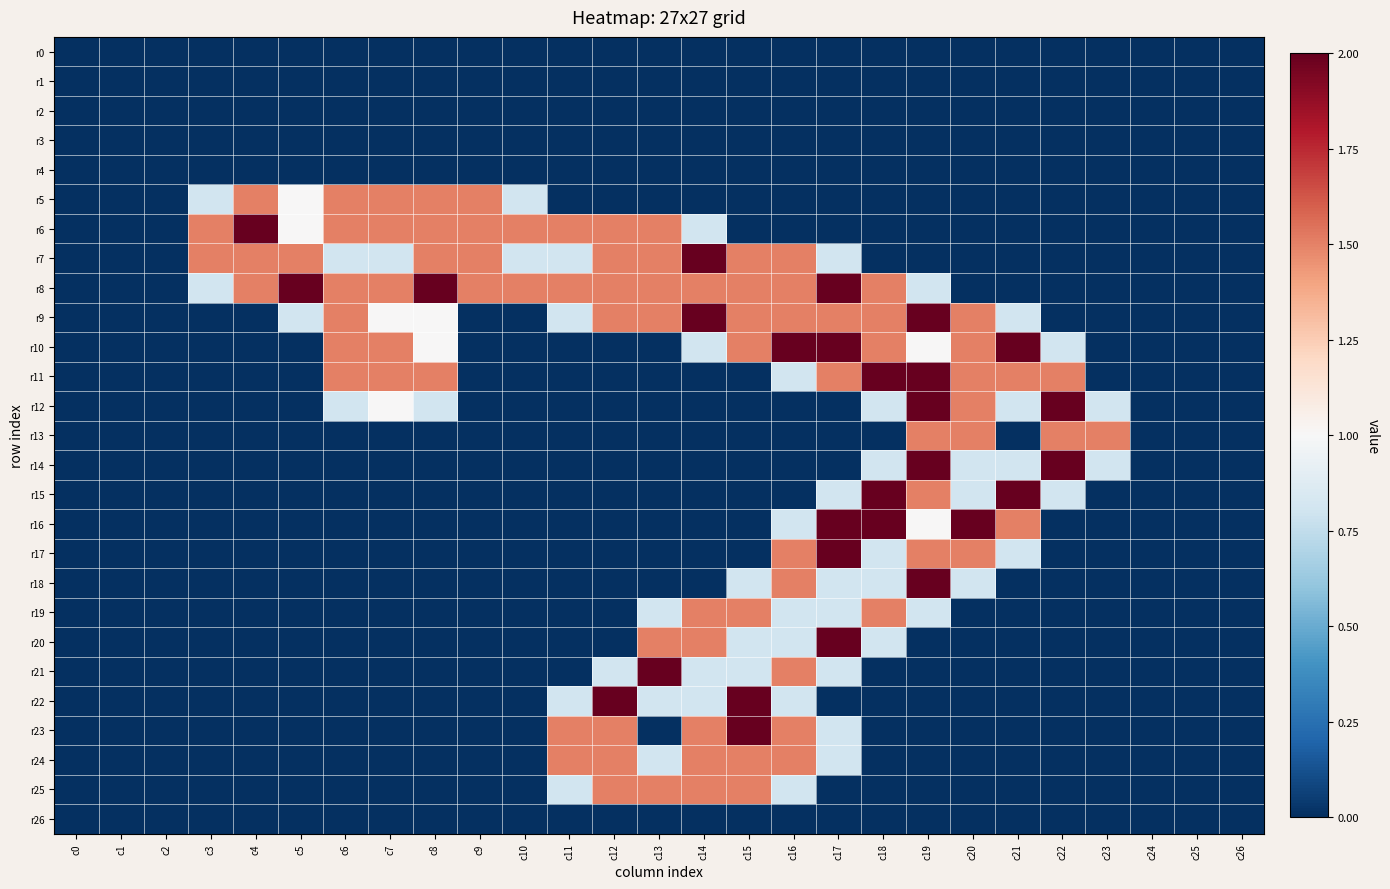

Reading left to right, list all the values displayed in this chart.

r0: c0=0.0	c1=0.0	c2=0.0	c3=0.0	c4=0.0	c5=0.0	c6=0.0	c7=0.0	c8=0.0	c9=0.0	c10=0.0	c11=0.0	c12=0.0	c13=0.0	c14=0.0	c15=0.0	c16=0.0	c17=0.0	c18=0.0	c19=0.0	c20=0.0	c21=0.0	c22=0.0	c23=0.0	c24=0.0	c25=0.0	c26=0.0
r1: c0=0.0	c1=0.0	c2=0.0	c3=0.0	c4=0.0	c5=0.0	c6=0.0	c7=0.0	c8=0.0	c9=0.0	c10=0.0	c11=0.0	c12=0.0	c13=0.0	c14=0.0	c15=0.0	c16=0.0	c17=0.0	c18=0.0	c19=0.0	c20=0.0	c21=0.0	c22=0.0	c23=0.0	c24=0.0	c25=0.0	c26=0.0
r2: c0=0.0	c1=0.0	c2=0.0	c3=0.0	c4=0.0	c5=0.0	c6=0.0	c7=0.0	c8=0.0	c9=0.0	c10=0.0	c11=0.0	c12=0.0	c13=0.0	c14=0.0	c15=0.0	c16=0.0	c17=0.0	c18=0.0	c19=0.0	c20=0.0	c21=0.0	c22=0.0	c23=0.0	c24=0.0	c25=0.0	c26=0.0
r3: c0=0.0	c1=0.0	c2=0.0	c3=0.0	c4=0.0	c5=0.0	c6=0.0	c7=0.0	c8=0.0	c9=0.0	c10=0.0	c11=0.0	c12=0.0	c13=0.0	c14=0.0	c15=0.0	c16=0.0	c17=0.0	c18=0.0	c19=0.0	c20=0.0	c21=0.0	c22=0.0	c23=0.0	c24=0.0	c25=0.0	c26=0.0
r4: c0=0.0	c1=0.0	c2=0.0	c3=0.0	c4=0.0	c5=0.0	c6=0.0	c7=0.0	c8=0.0	c9=0.0	c10=0.0	c11=0.0	c12=0.0	c13=0.0	c14=0.0	c15=0.0	c16=0.0	c17=0.0	c18=0.0	c19=0.0	c20=0.0	c21=0.0	c22=0.0	c23=0.0	c24=0.0	c25=0.0	c26=0.0
r5: c0=0.0	c1=0.0	c2=0.0	c3=0.8	c4=1.5	c5=1.0	c6=1.5	c7=1.5	c8=1.5	c9=1.5	c10=0.8	c11=0.0	c12=0.0	c13=0.0	c14=0.0	c15=0.0	c16=0.0	c17=0.0	c18=0.0	c19=0.0	c20=0.0	c21=0.0	c22=0.0	c23=0.0	c24=0.0	c25=0.0	c26=0.0
r6: c0=0.0	c1=0.0	c2=0.0	c3=1.5	c4=2.0	c5=1.0	c6=1.5	c7=1.5	c8=1.5	c9=1.5	c10=1.5	c11=1.5	c12=1.5	c13=1.5	c14=0.8	c15=0.0	c16=0.0	c17=0.0	c18=0.0	c19=0.0	c20=0.0	c21=0.0	c22=0.0	c23=0.0	c24=0.0	c25=0.0	c26=0.0
r7: c0=0.0	c1=0.0	c2=0.0	c3=1.5	c4=1.5	c5=1.5	c6=0.8	c7=0.8	c8=1.5	c9=1.5	c10=0.8	c11=0.8	c12=1.5	c13=1.5	c14=2.0	c15=1.5	c16=1.5	c17=0.8	c18=0.0	c19=0.0	c20=0.0	c21=0.0	c22=0.0	c23=0.0	c24=0.0	c25=0.0	c26=0.0
r8: c0=0.0	c1=0.0	c2=0.0	c3=0.8	c4=1.5	c5=2.0	c6=1.5	c7=1.5	c8=2.0	c9=1.5	c10=1.5	c11=1.5	c12=1.5	c13=1.5	c14=1.5	c15=1.5	c16=1.5	c17=2.0	c18=1.5	c19=0.8	c20=0.0	c21=0.0	c22=0.0	c23=0.0	c24=0.0	c25=0.0	c26=0.0
r9: c0=0.0	c1=0.0	c2=0.0	c3=0.0	c4=0.0	c5=0.8	c6=1.5	c7=1.0	c8=1.0	c9=0.0	c10=0.0	c11=0.8	c12=1.5	c13=1.5	c14=2.0	c15=1.5	c16=1.5	c17=1.5	c18=1.5	c19=2.0	c20=1.5	c21=0.8	c22=0.0	c23=0.0	c24=0.0	c25=0.0	c26=0.0
r10: c0=0.0	c1=0.0	c2=0.0	c3=0.0	c4=0.0	c5=0.0	c6=1.5	c7=1.5	c8=1.0	c9=0.0	c10=0.0	c11=0.0	c12=0.0	c13=0.0	c14=0.8	c15=1.5	c16=2.0	c17=2.0	c18=1.5	c19=1.0	c20=1.5	c21=2.0	c22=0.8	c23=0.0	c24=0.0	c25=0.0	c26=0.0
r11: c0=0.0	c1=0.0	c2=0.0	c3=0.0	c4=0.0	c5=0.0	c6=1.5	c7=1.5	c8=1.5	c9=0.0	c10=0.0	c11=0.0	c12=0.0	c13=0.0	c14=0.0	c15=0.0	c16=0.8	c17=1.5	c18=2.0	c19=2.0	c20=1.5	c21=1.5	c22=1.5	c23=0.0	c24=0.0	c25=0.0	c26=0.0
r12: c0=0.0	c1=0.0	c2=0.0	c3=0.0	c4=0.0	c5=0.0	c6=0.8	c7=1.0	c8=0.8	c9=0.0	c10=0.0	c11=0.0	c12=0.0	c13=0.0	c14=0.0	c15=0.0	c16=0.0	c17=0.0	c18=0.8	c19=2.0	c20=1.5	c21=0.8	c22=2.0	c23=0.8	c24=0.0	c25=0.0	c26=0.0
r13: c0=0.0	c1=0.0	c2=0.0	c3=0.0	c4=0.0	c5=0.0	c6=0.0	c7=0.0	c8=0.0	c9=0.0	c10=0.0	c11=0.0	c12=0.0	c13=0.0	c14=0.0	c15=0.0	c16=0.0	c17=0.0	c18=0.0	c19=1.5	c20=1.5	c21=0.0	c22=1.5	c23=1.5	c24=0.0	c25=0.0	c26=0.0
r14: c0=0.0	c1=0.0	c2=0.0	c3=0.0	c4=0.0	c5=0.0	c6=0.0	c7=0.0	c8=0.0	c9=0.0	c10=0.0	c11=0.0	c12=0.0	c13=0.0	c14=0.0	c15=0.0	c16=0.0	c17=0.0	c18=0.8	c19=2.0	c20=0.8	c21=0.8	c22=2.0	c23=0.8	c24=0.0	c25=0.0	c26=0.0
r15: c0=0.0	c1=0.0	c2=0.0	c3=0.0	c4=0.0	c5=0.0	c6=0.0	c7=0.0	c8=0.0	c9=0.0	c10=0.0	c11=0.0	c12=0.0	c13=0.0	c14=0.0	c15=0.0	c16=0.0	c17=0.8	c18=2.0	c19=1.5	c20=0.8	c21=2.0	c22=0.8	c23=0.0	c24=0.0	c25=0.0	c26=0.0
r16: c0=0.0	c1=0.0	c2=0.0	c3=0.0	c4=0.0	c5=0.0	c6=0.0	c7=0.0	c8=0.0	c9=0.0	c10=0.0	c11=0.0	c12=0.0	c13=0.0	c14=0.0	c15=0.0	c16=0.8	c17=2.0	c18=2.0	c19=1.0	c20=2.0	c21=1.5	c22=0.0	c23=0.0	c24=0.0	c25=0.0	c26=0.0
r17: c0=0.0	c1=0.0	c2=0.0	c3=0.0	c4=0.0	c5=0.0	c6=0.0	c7=0.0	c8=0.0	c9=0.0	c10=0.0	c11=0.0	c12=0.0	c13=0.0	c14=0.0	c15=0.0	c16=1.5	c17=2.0	c18=0.8	c19=1.5	c20=1.5	c21=0.8	c22=0.0	c23=0.0	c24=0.0	c25=0.0	c26=0.0
r18: c0=0.0	c1=0.0	c2=0.0	c3=0.0	c4=0.0	c5=0.0	c6=0.0	c7=0.0	c8=0.0	c9=0.0	c10=0.0	c11=0.0	c12=0.0	c13=0.0	c14=0.0	c15=0.8	c16=1.5	c17=0.8	c18=0.8	c19=2.0	c20=0.8	c21=0.0	c22=0.0	c23=0.0	c24=0.0	c25=0.0	c26=0.0
r19: c0=0.0	c1=0.0	c2=0.0	c3=0.0	c4=0.0	c5=0.0	c6=0.0	c7=0.0	c8=0.0	c9=0.0	c10=0.0	c11=0.0	c12=0.0	c13=0.8	c14=1.5	c15=1.5	c16=0.8	c17=0.8	c18=1.5	c19=0.8	c20=0.0	c21=0.0	c22=0.0	c23=0.0	c24=0.0	c25=0.0	c26=0.0
r20: c0=0.0	c1=0.0	c2=0.0	c3=0.0	c4=0.0	c5=0.0	c6=0.0	c7=0.0	c8=0.0	c9=0.0	c10=0.0	c11=0.0	c12=0.0	c13=1.5	c14=1.5	c15=0.8	c16=0.8	c17=2.0	c18=0.8	c19=0.0	c20=0.0	c21=0.0	c22=0.0	c23=0.0	c24=0.0	c25=0.0	c26=0.0
r21: c0=0.0	c1=0.0	c2=0.0	c3=0.0	c4=0.0	c5=0.0	c6=0.0	c7=0.0	c8=0.0	c9=0.0	c10=0.0	c11=0.0	c12=0.8	c13=2.0	c14=0.8	c15=0.8	c16=1.5	c17=0.8	c18=0.0	c19=0.0	c20=0.0	c21=0.0	c22=0.0	c23=0.0	c24=0.0	c25=0.0	c26=0.0
r22: c0=0.0	c1=0.0	c2=0.0	c3=0.0	c4=0.0	c5=0.0	c6=0.0	c7=0.0	c8=0.0	c9=0.0	c10=0.0	c11=0.8	c12=2.0	c13=0.8	c14=0.8	c15=2.0	c16=0.8	c17=0.0	c18=0.0	c19=0.0	c20=0.0	c21=0.0	c22=0.0	c23=0.0	c24=0.0	c25=0.0	c26=0.0
r23: c0=0.0	c1=0.0	c2=0.0	c3=0.0	c4=0.0	c5=0.0	c6=0.0	c7=0.0	c8=0.0	c9=0.0	c10=0.0	c11=1.5	c12=1.5	c13=0.0	c14=1.5	c15=2.0	c16=1.5	c17=0.8	c18=0.0	c19=0.0	c20=0.0	c21=0.0	c22=0.0	c23=0.0	c24=0.0	c25=0.0	c26=0.0
r24: c0=0.0	c1=0.0	c2=0.0	c3=0.0	c4=0.0	c5=0.0	c6=0.0	c7=0.0	c8=0.0	c9=0.0	c10=0.0	c11=1.5	c12=1.5	c13=0.8	c14=1.5	c15=1.5	c16=1.5	c17=0.8	c18=0.0	c19=0.0	c20=0.0	c21=0.0	c22=0.0	c23=0.0	c24=0.0	c25=0.0	c26=0.0
r25: c0=0.0	c1=0.0	c2=0.0	c3=0.0	c4=0.0	c5=0.0	c6=0.0	c7=0.0	c8=0.0	c9=0.0	c10=0.0	c11=0.8	c12=1.5	c13=1.5	c14=1.5	c15=1.5	c16=0.8	c17=0.0	c18=0.0	c19=0.0	c20=0.0	c21=0.0	c22=0.0	c23=0.0	c24=0.0	c25=0.0	c26=0.0
r26: c0=0.0	c1=0.0	c2=0.0	c3=0.0	c4=0.0	c5=0.0	c6=0.0	c7=0.0	c8=0.0	c9=0.0	c10=0.0	c11=0.0	c12=0.0	c13=0.0	c14=0.0	c15=0.0	c16=0.0	c17=0.0	c18=0.0	c19=0.0	c20=0.0	c21=0.0	c22=0.0	c23=0.0	c24=0.0	c25=0.0	c26=0.0